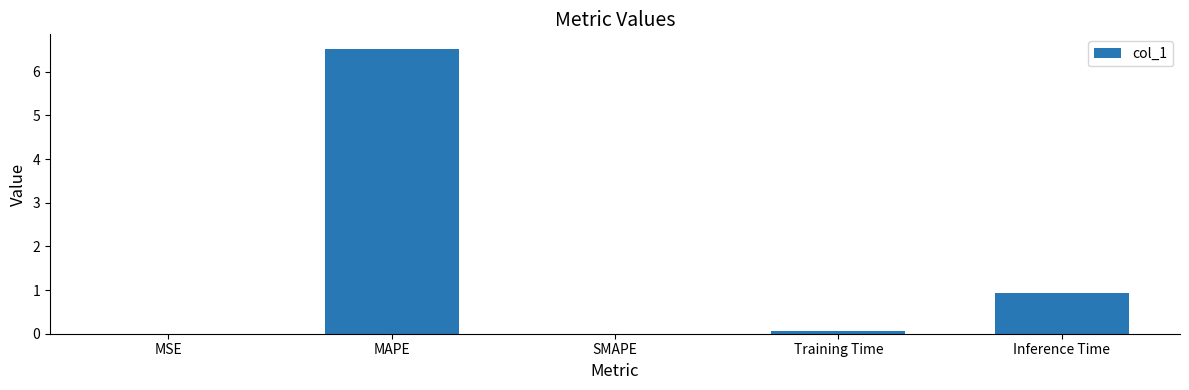

What is the average value?

1.5